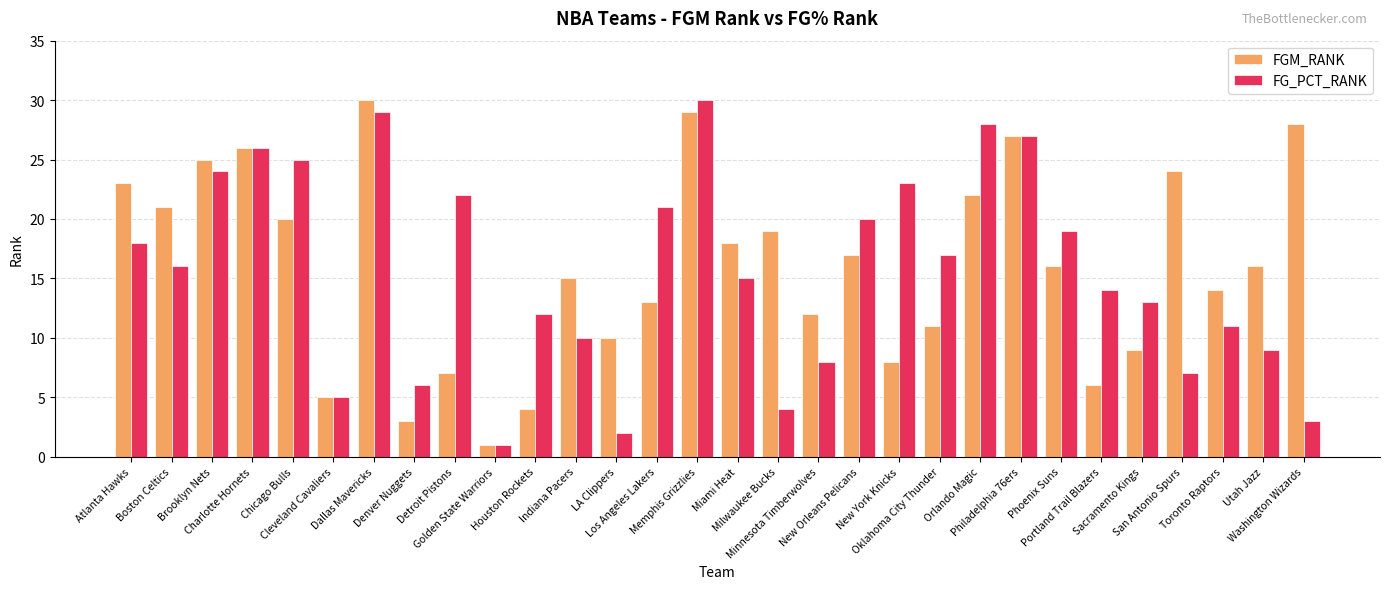

What is the label of the 27th bar from the right?

Charlotte Hornets